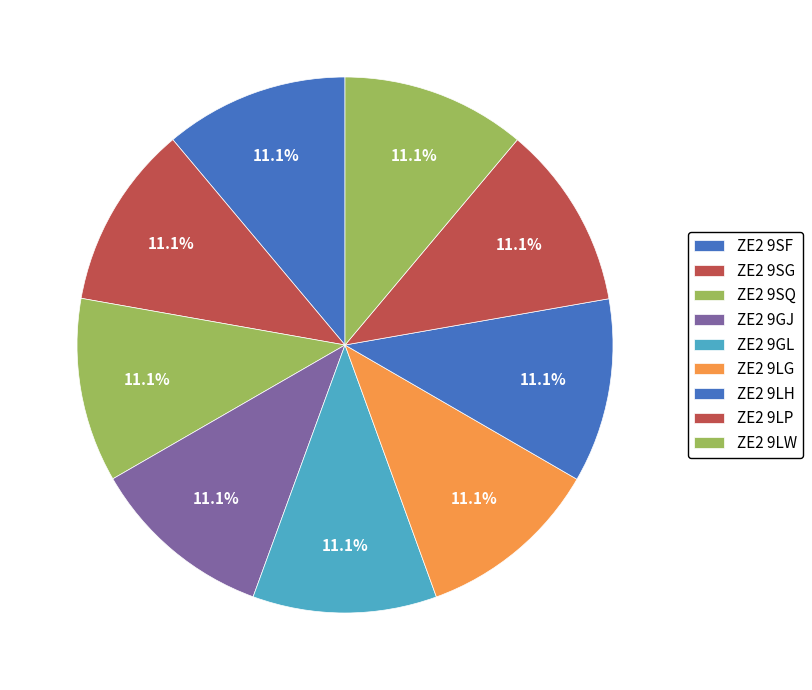

How many segments does this pie chart have?

9